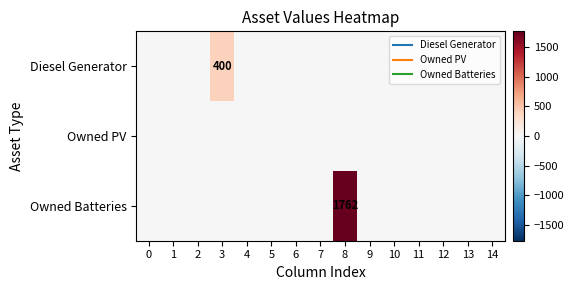

At how many categories does at least one series exceed 1030?

1